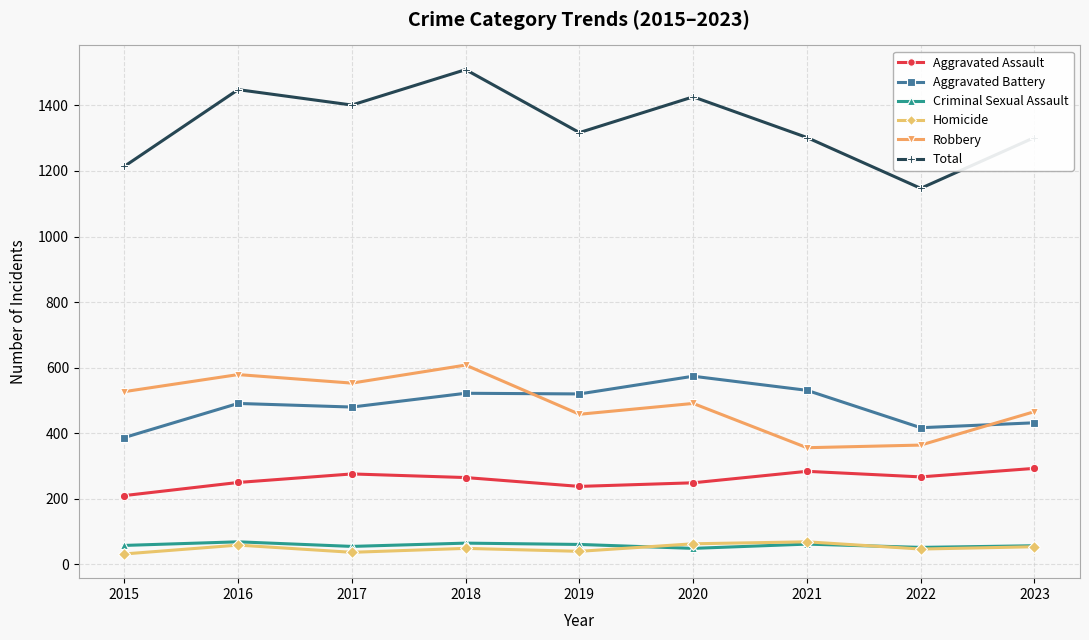

The Aggravated Assault series shows 81 at 2020. True or false?

False